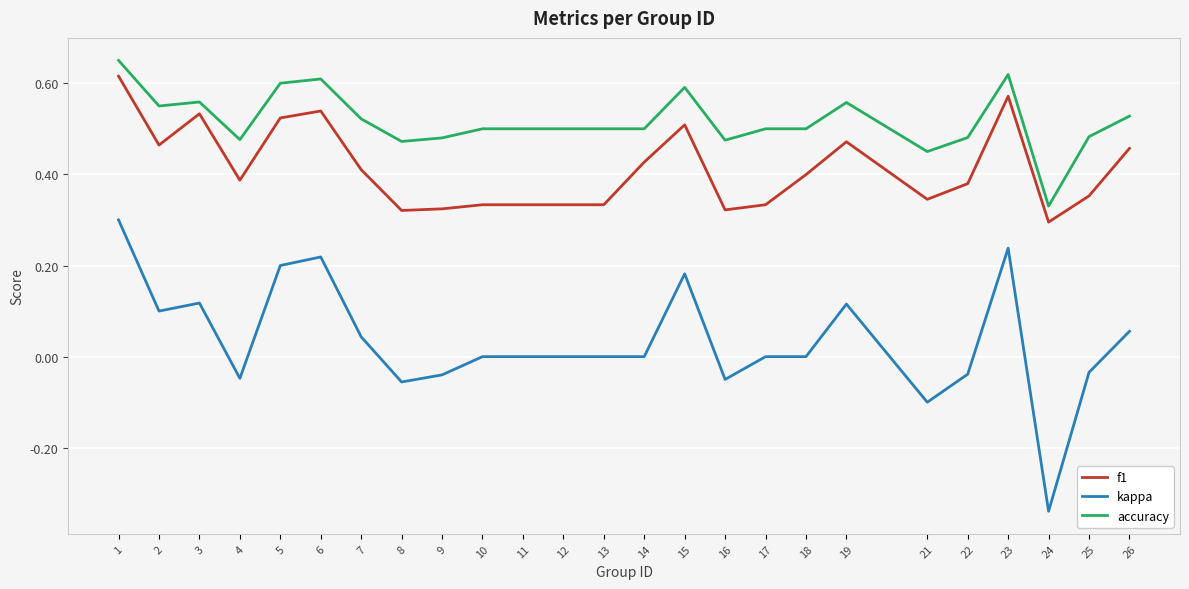

Is this an area chart (filled region under the line)?

No